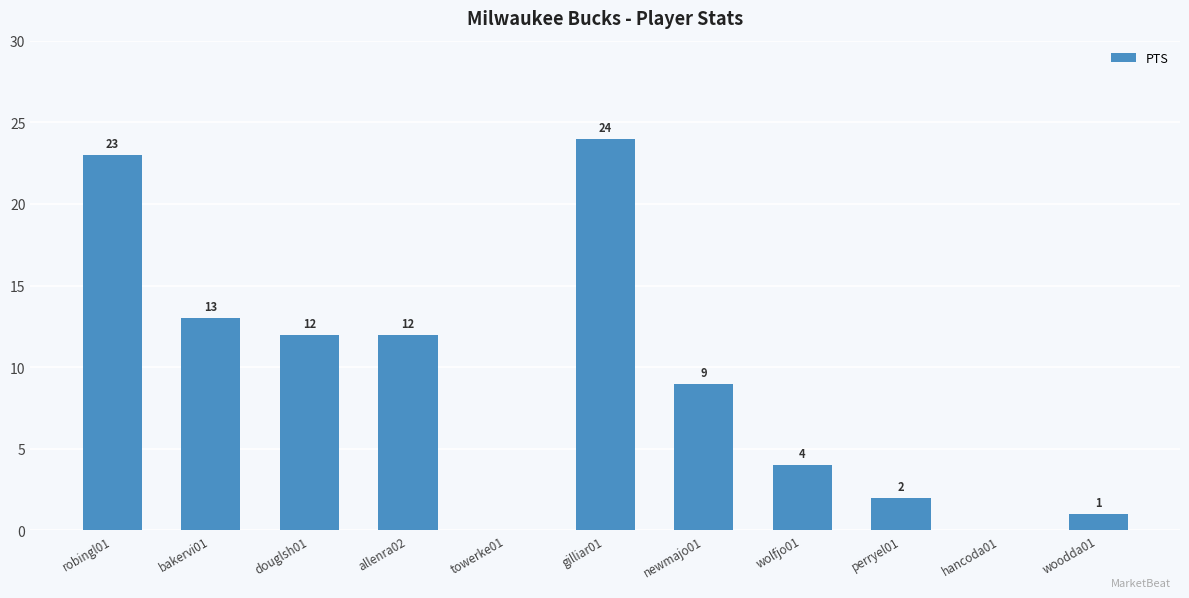

At which category does the chart reach its peak across all series?

gilliar01